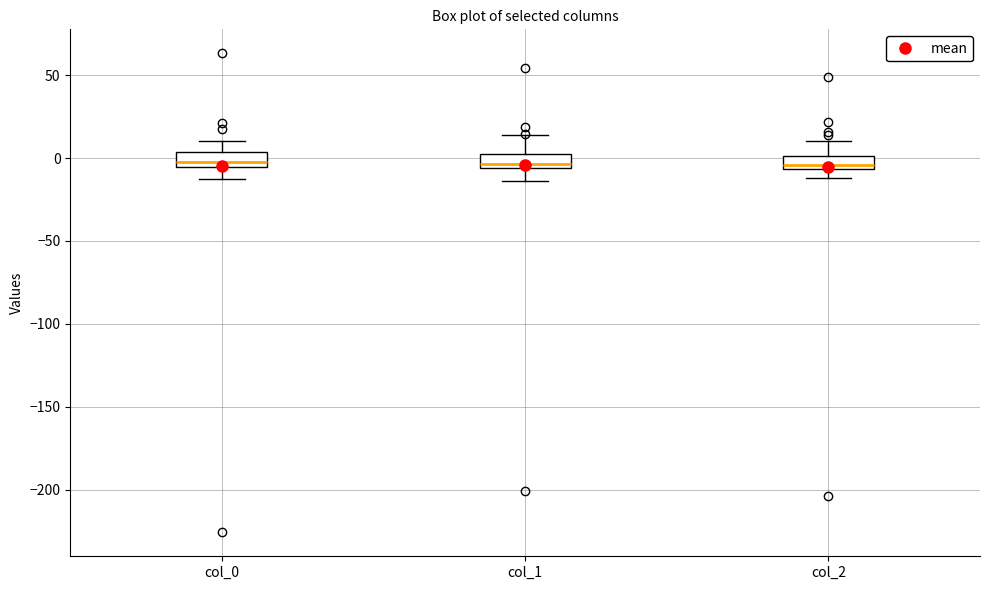

Reading left to right, read every box against the y-axis: the position of its median line, the range the box covers, and the ends of its whiskers. The values are not printed on the chart, so give them approximately, as read against the axis.

col_0: median 0, box -5 to 5, whiskers -15 to 10
col_1: median -5 (just above the box's lower edge), box -5 to 0, whiskers -15 to 15
col_2: median -5 (just above the box's lower edge), box -5 to 0, whiskers -10 to 10